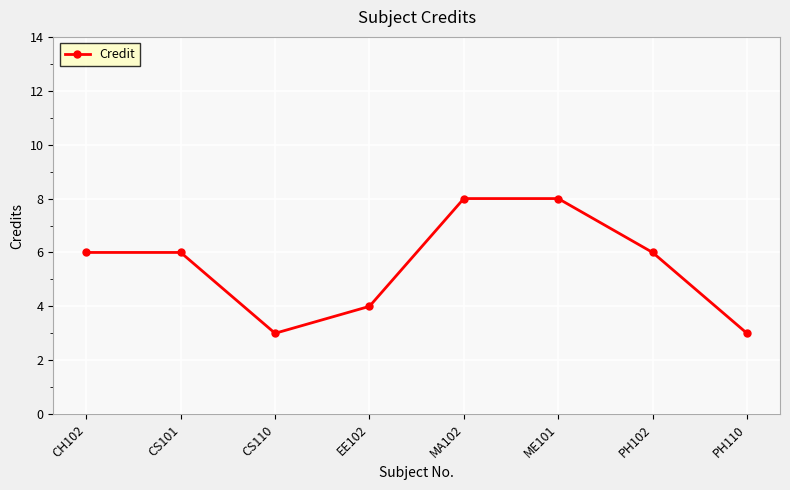

What is the maximum value shown in the chart?

8